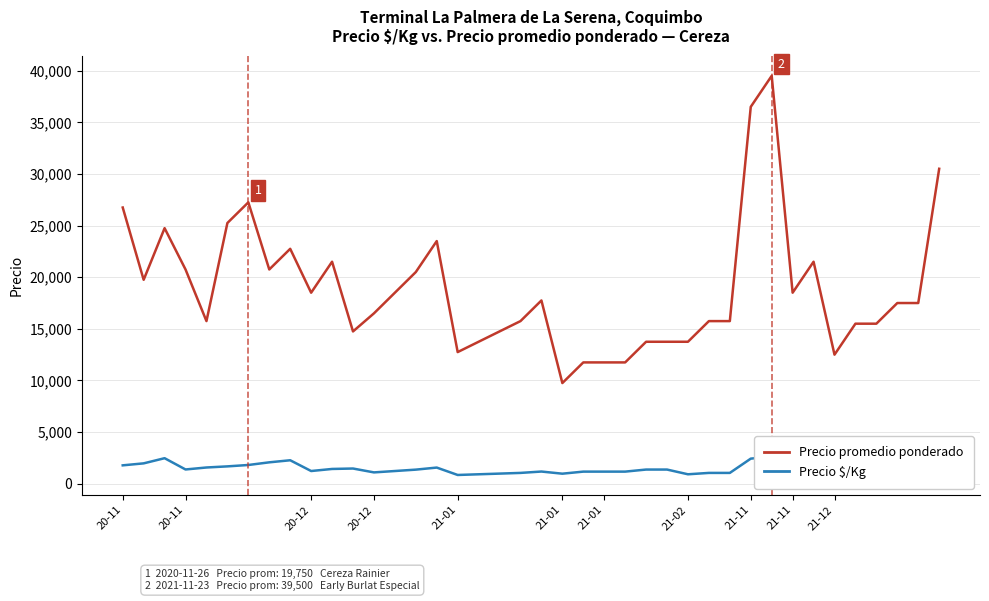

Where does the Precio $/Kg series first go above 1433?

20-11